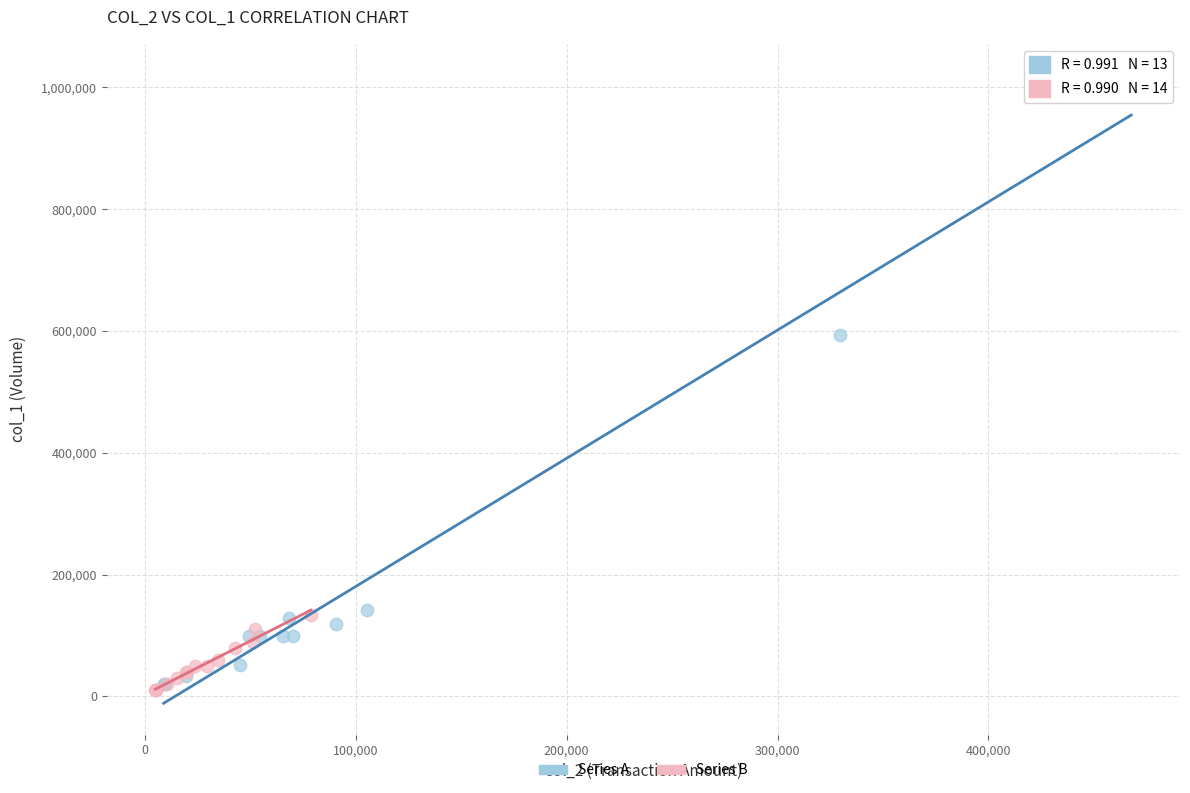

Which series has the widest spread of Y values?

Series A